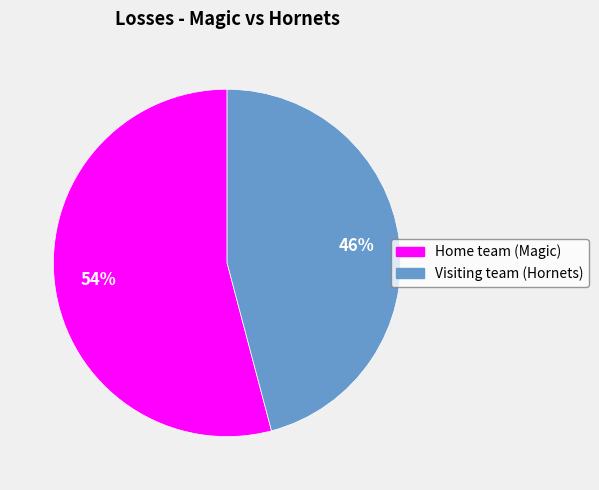

To the nearest percent, what percentage of the pie is Visiting team (Hornets)?

46%